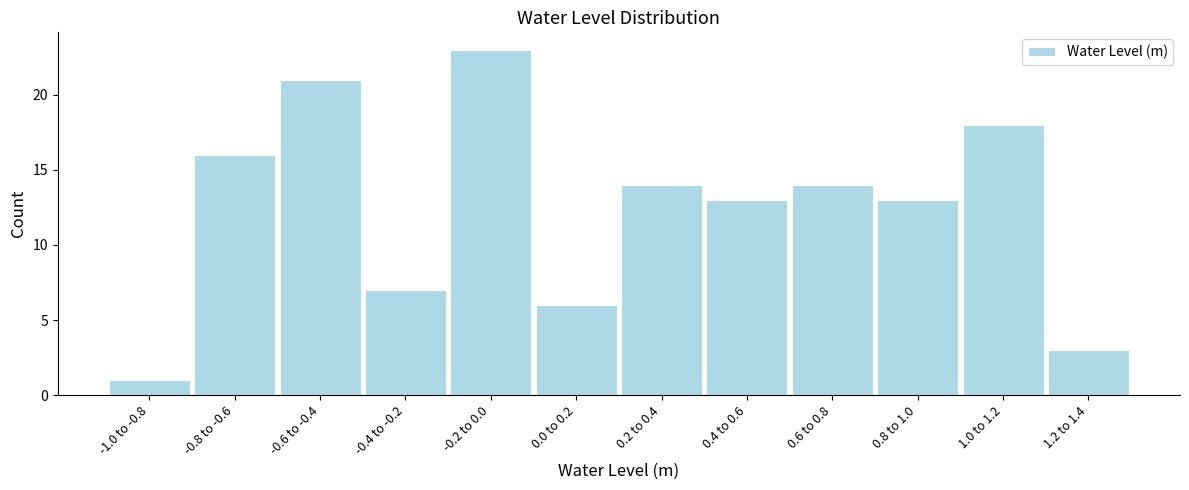

Reading right to left, extract all data points from this chart.

3	18	13	14	13	14	6	23	7	21	16	1